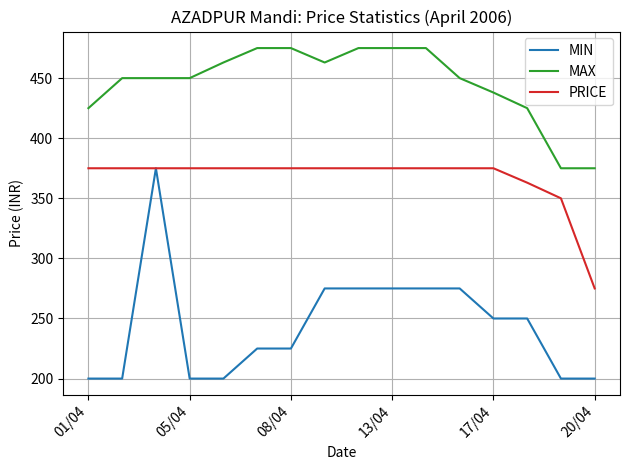

List the series in order of their overall mean, lowest first.

MIN, PRICE, MAX